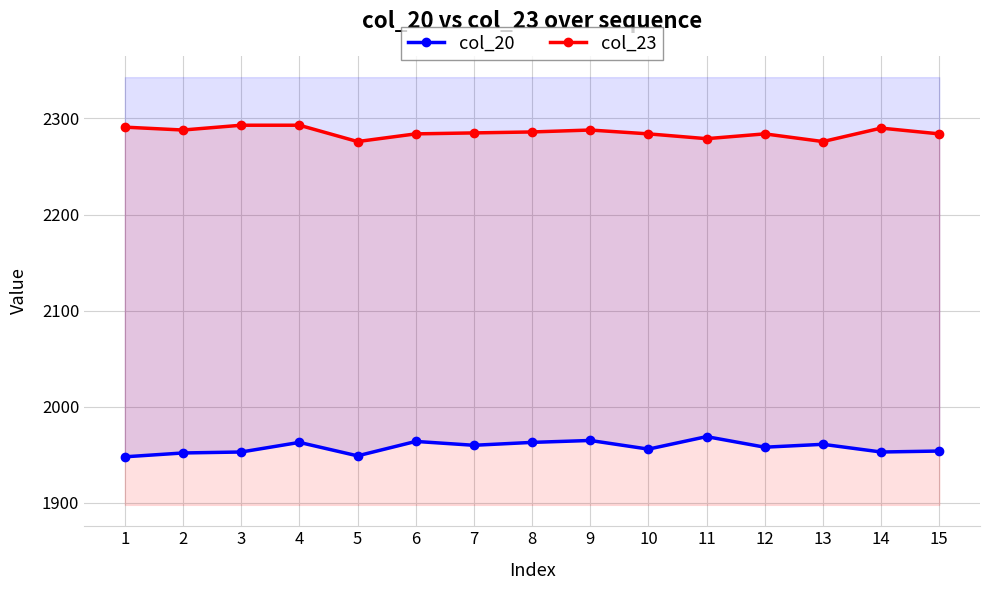

Rank the categories by col_20 value from highest to lowest.

11, 9, 6, 4, 8, 13, 7, 12, 10, 15, 3, 14, 2, 5, 1